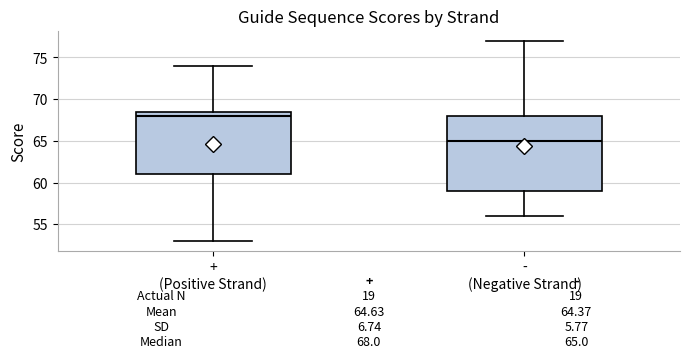

Comparing the boxes themselves (not the whiskers), which one is the tallest?

- (Negative Strand)